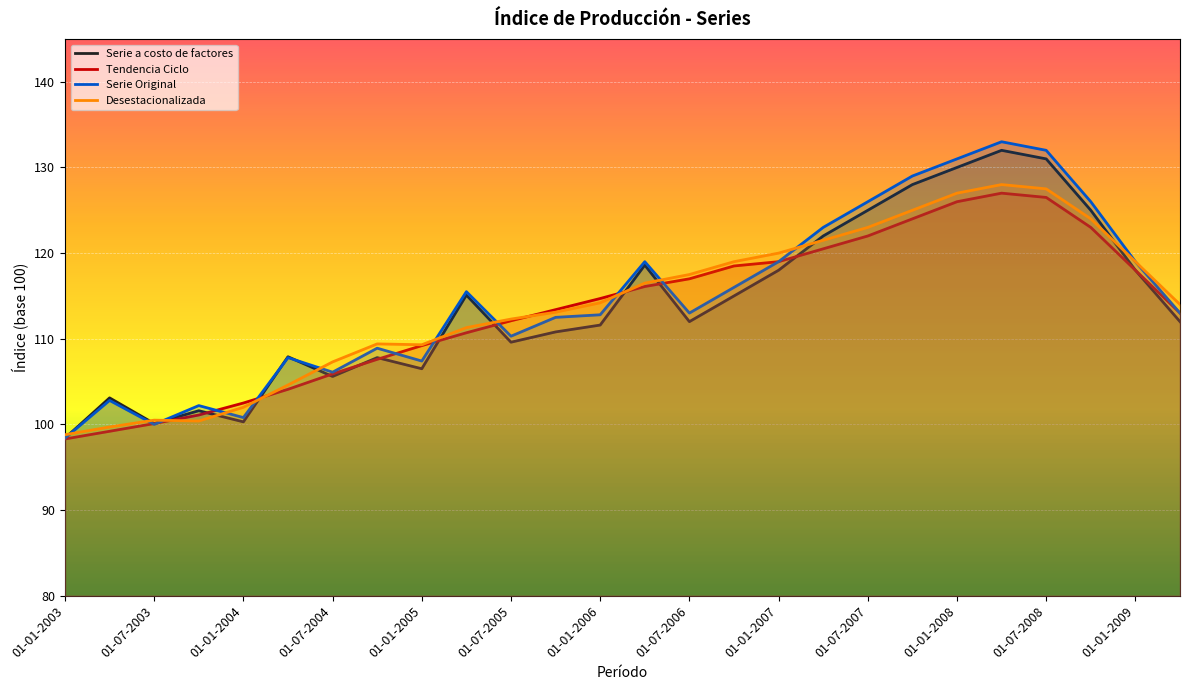

What is the value of the Desestacionalizada point at the 1st from the left?

98.8